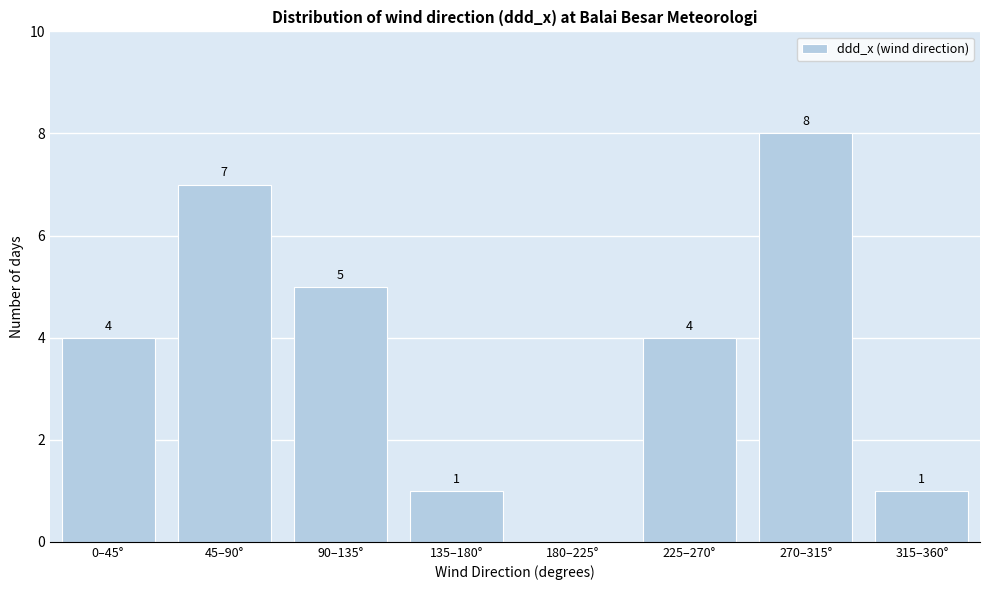

Reading right to left, what are all the values shown in this chart?

315–360°=1	270–315°=8	225–270°=4	180–225°=0	135–180°=1	90–135°=5	45–90°=7	0–45°=4